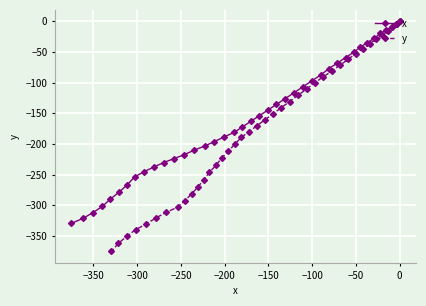

True or false: y and x intersect in this chart.

False